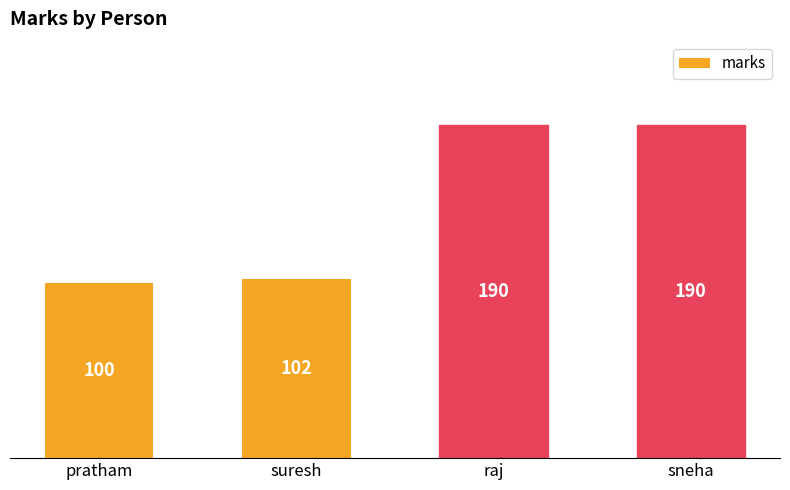

The chart shows a value of 190 at sneha. True or false?

True